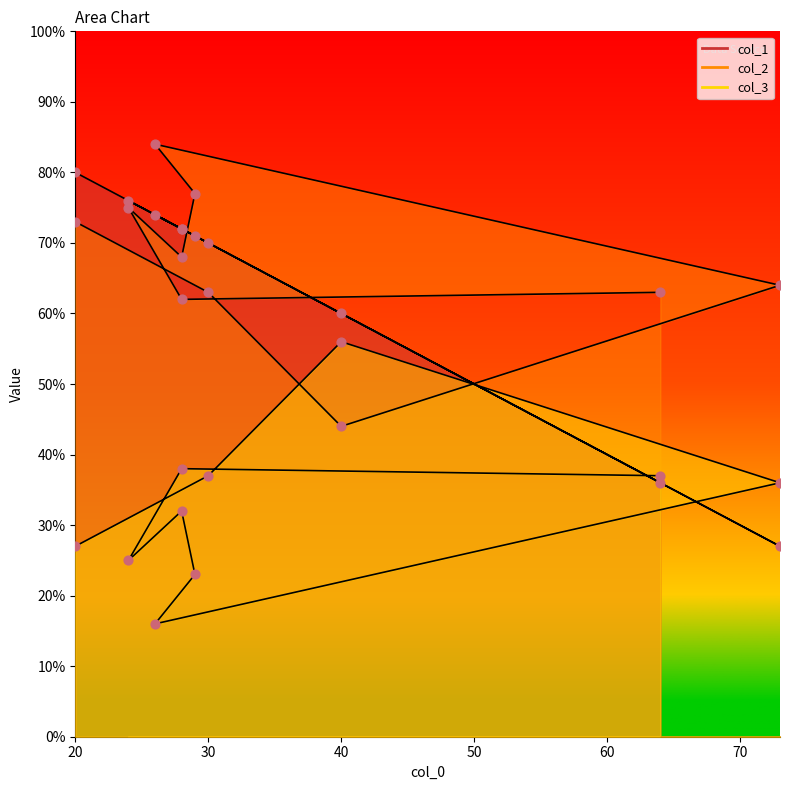

Which series has the widest spread of Y values?

col_1